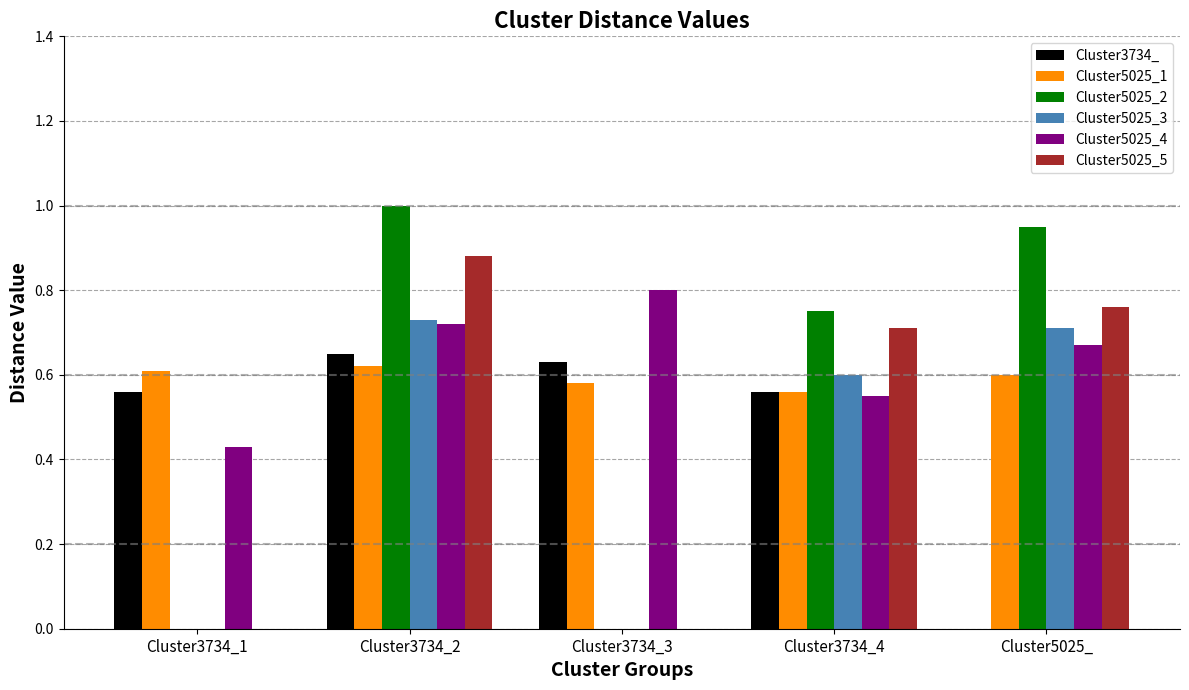

Are the bars grouped side by side (vs. stacked)?

Yes